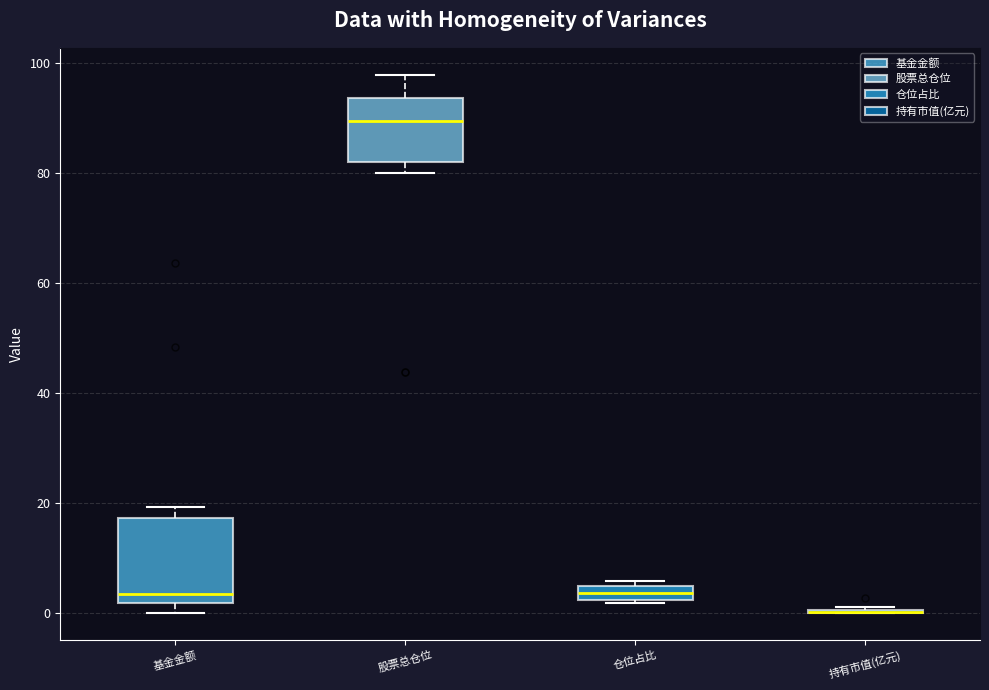

Comparing the boxes themselves (not the whiskers), which one is the tallest?

基金金额